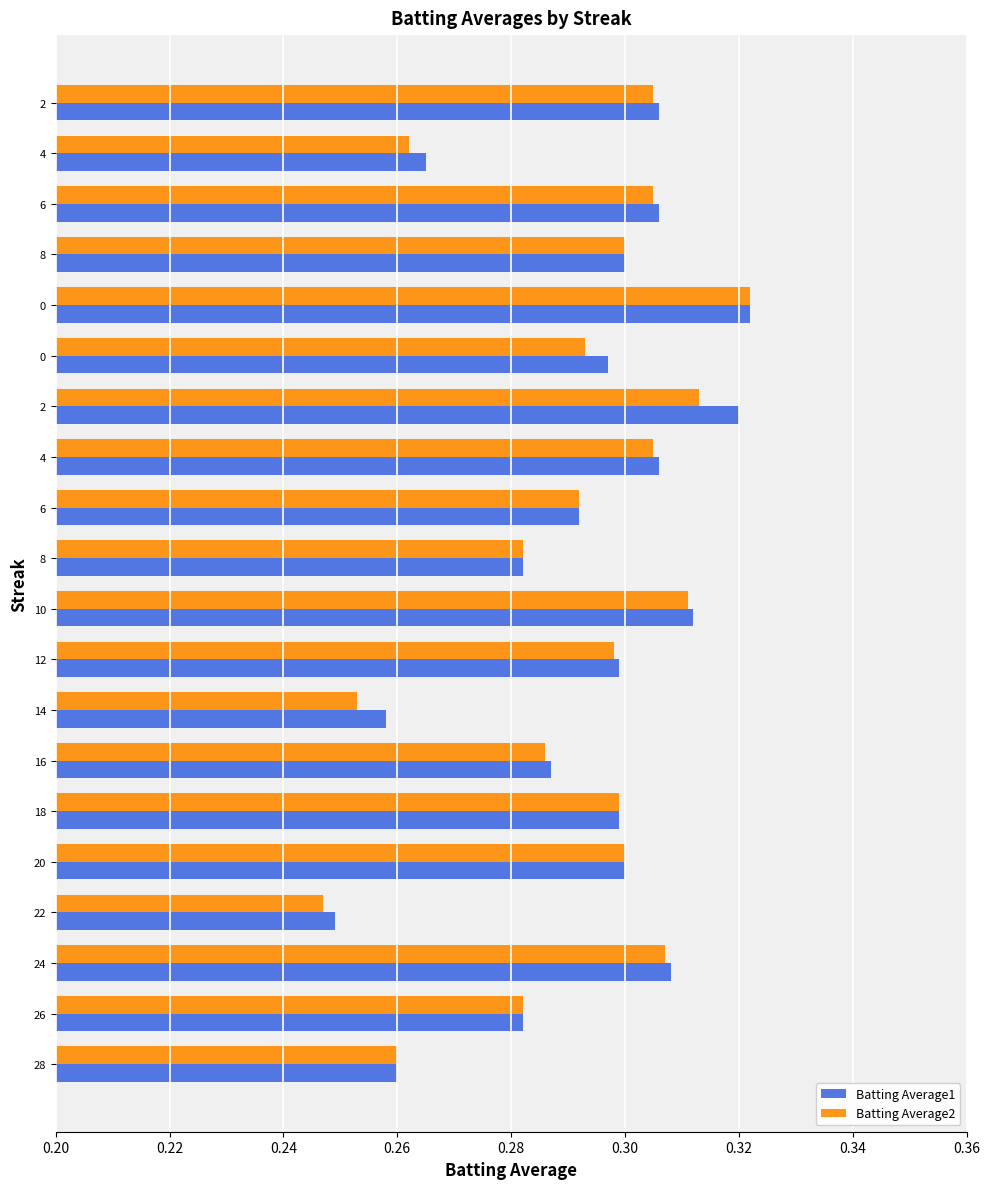

How many series are shown in this chart?

2